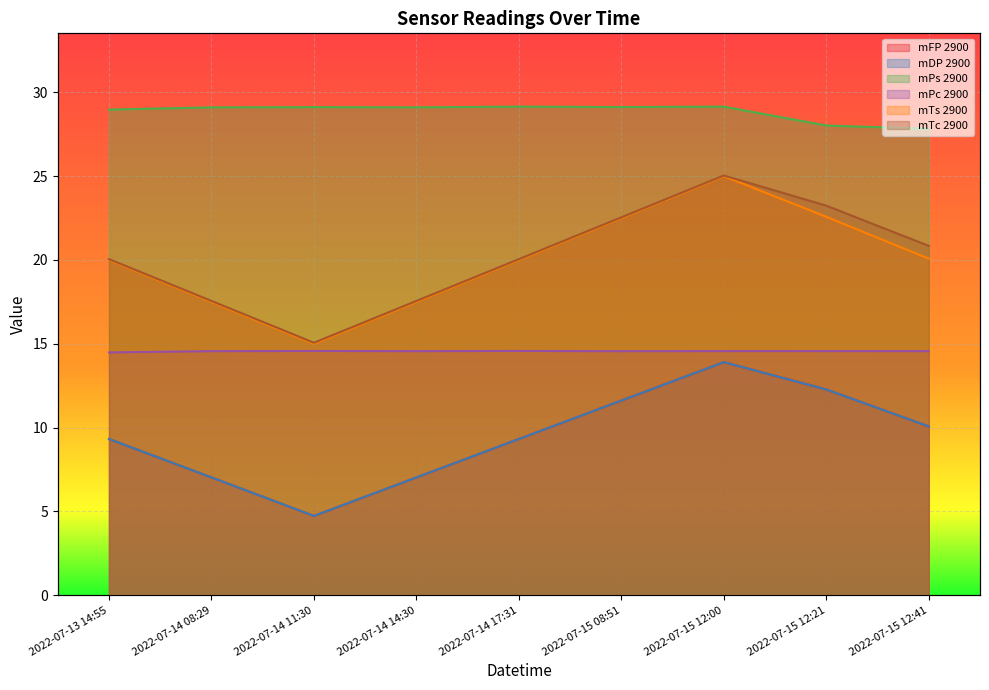

Is it true that mDP 2900 equals 12.3 at 2022-07-15 12:21?

True